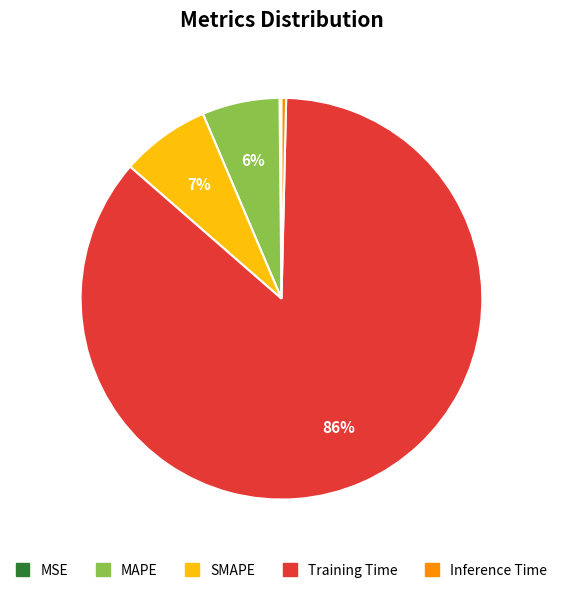

Which category has the biggest portion of the pie?

Training Time